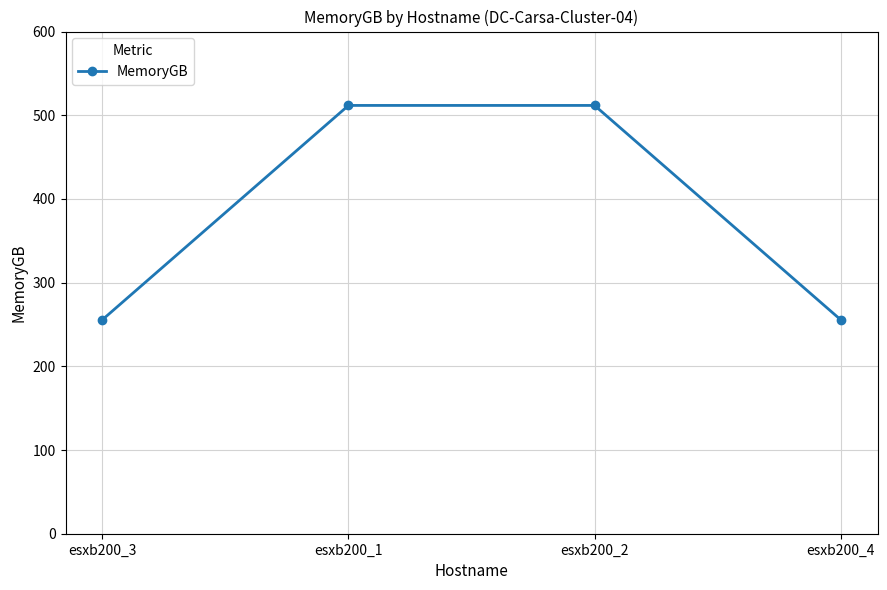

True or false: there are more than 1 points higher than both neighbors.

False